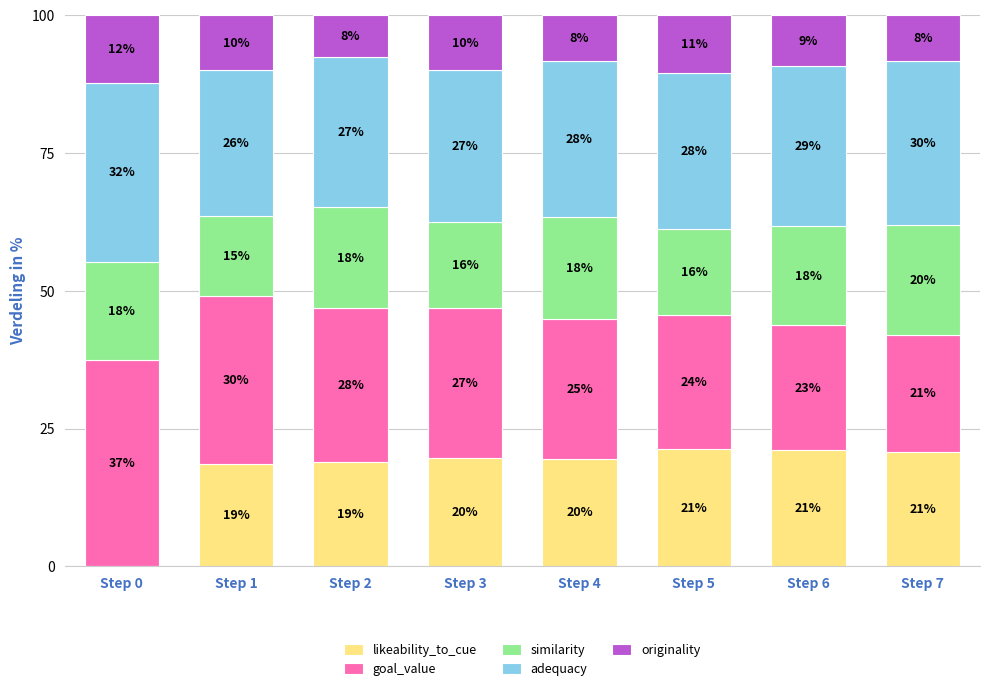

What are all the series names shown in the legend?

likeability_to_cue, goal_value, similarity, adequacy, originality